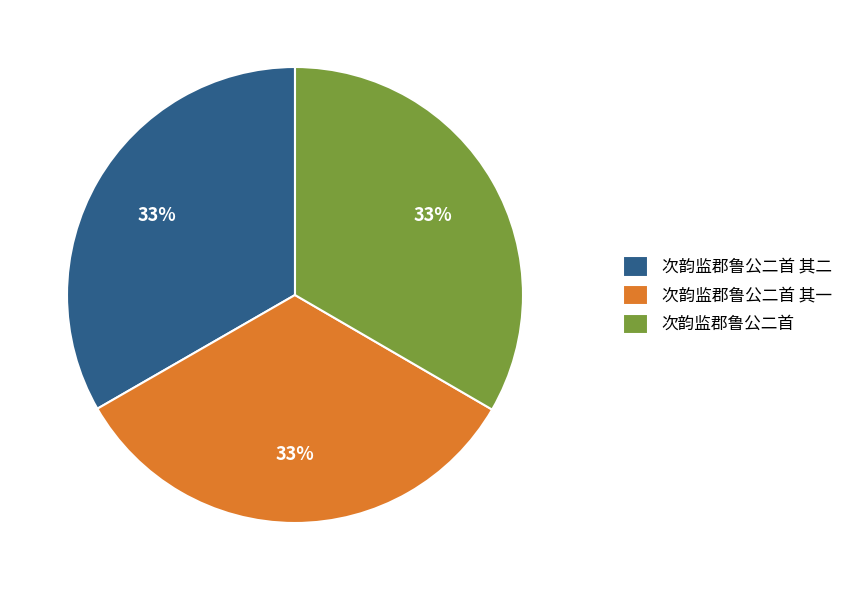

To the nearest percent, what is the combined percentage of 次韵监郡鲁公二首 其二 and 次韵监郡鲁公二首 其一?

67%